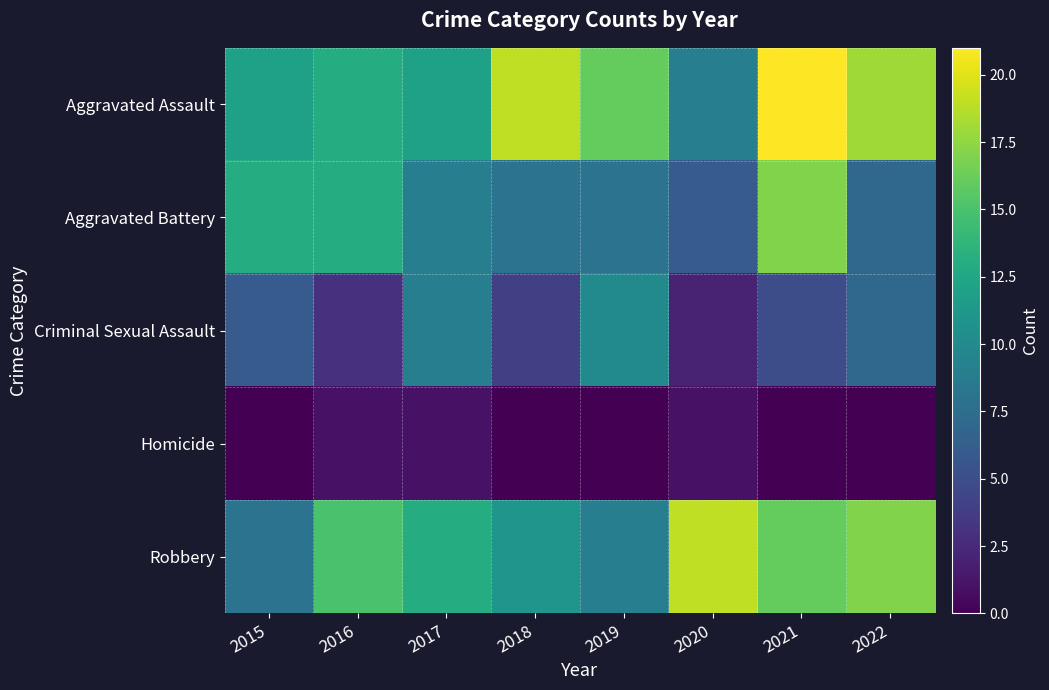

Which series has the largest total across all categories?

Aggravated Assault